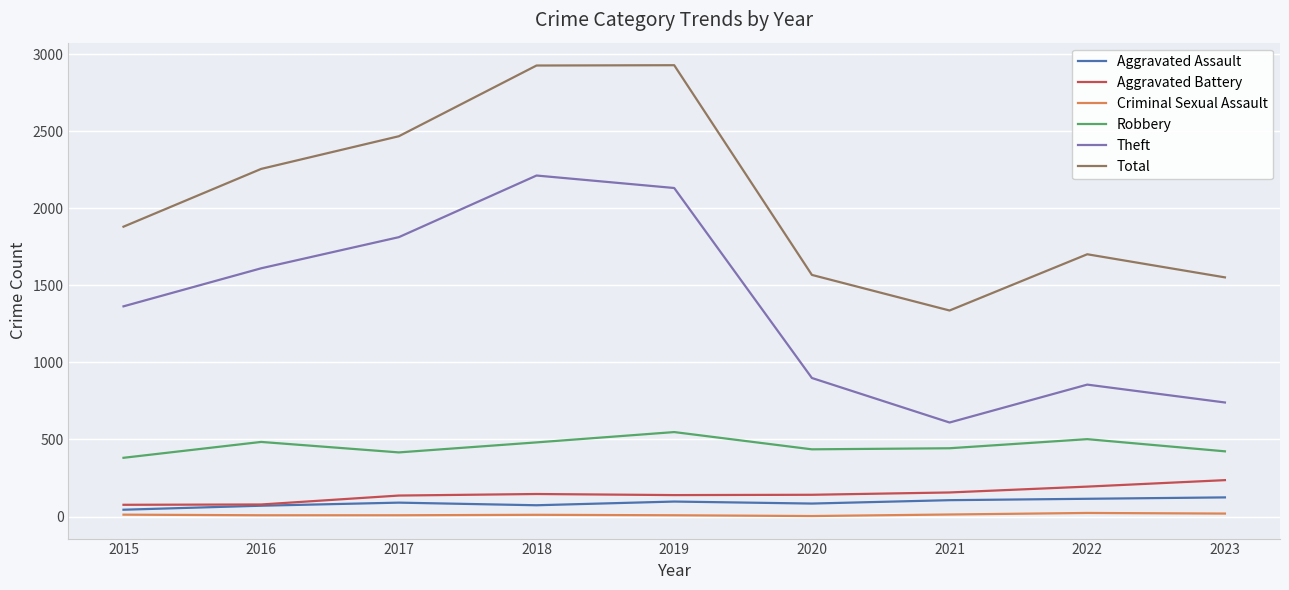

What is the approximate value of Theft at 2022, to the nearest 100?

900